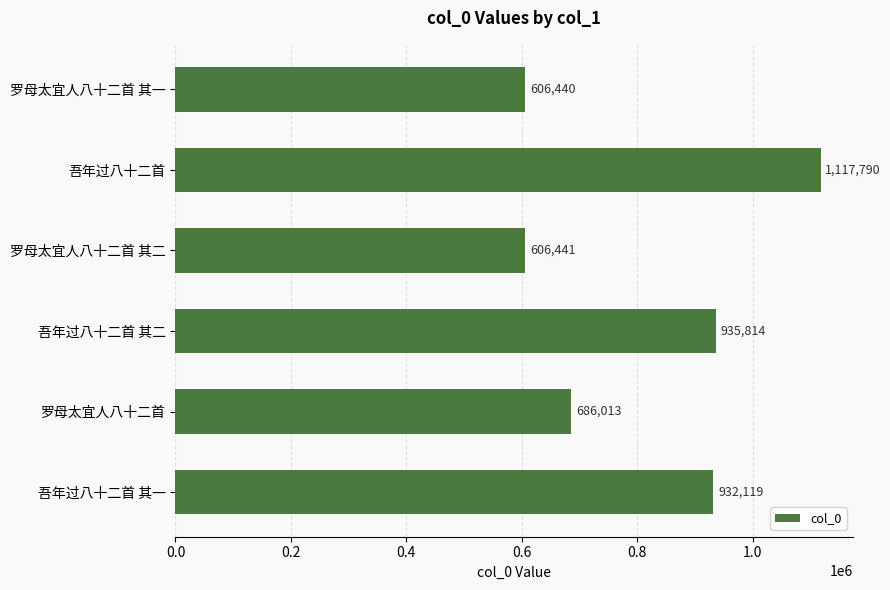

At which category does the chart reach its peak across all series?

吾年过八十二首